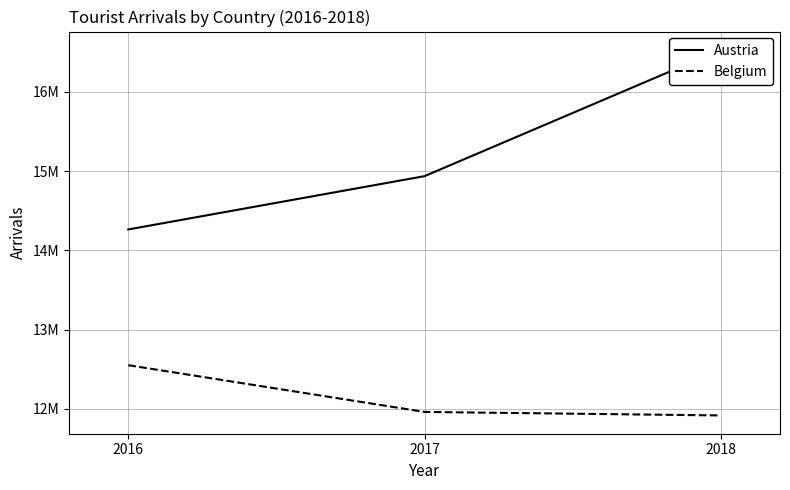

Is the value of Belgium at 2016 greater than the value of Austria at 2016?

No